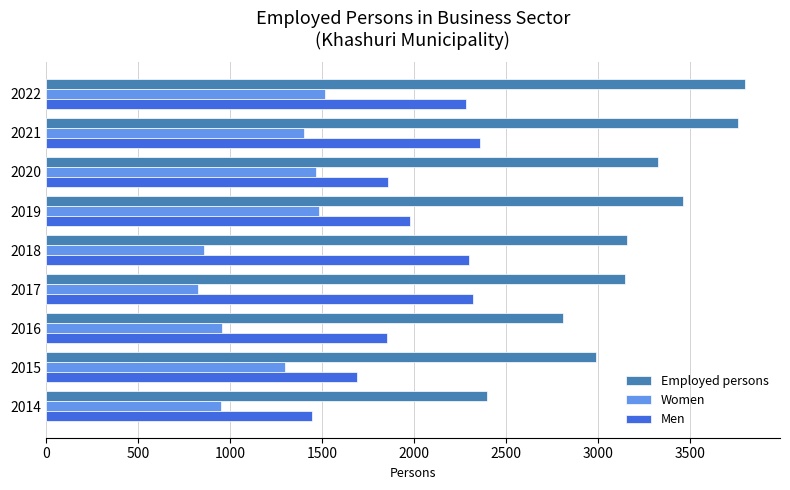

At how many categories does at least one series exceed 3411?

3